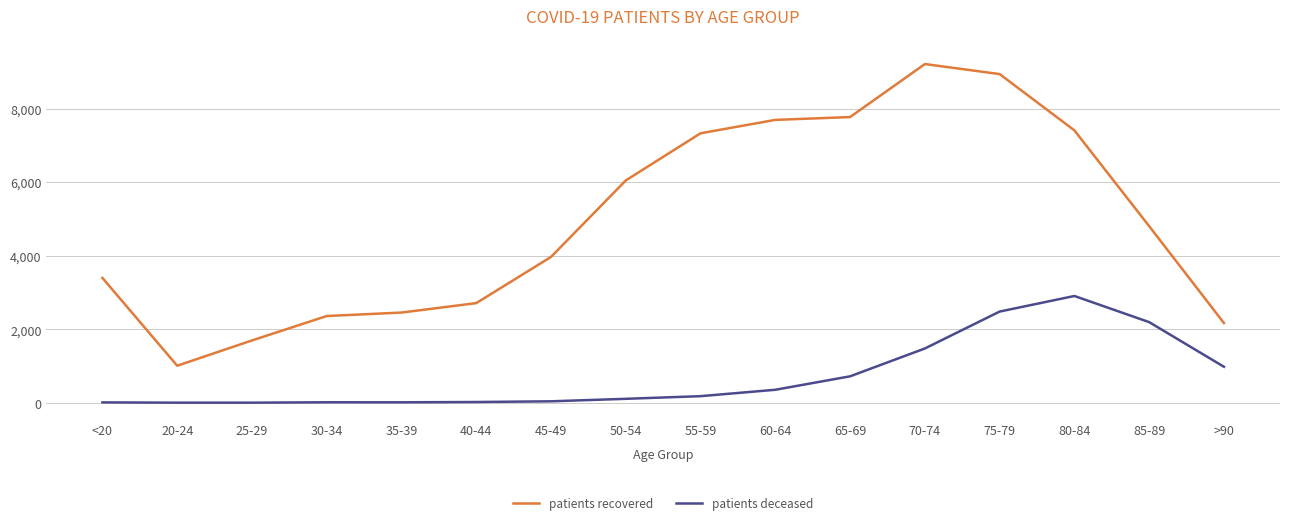

What is the difference between the second highest and minimum values in the patients recovered series?

7933